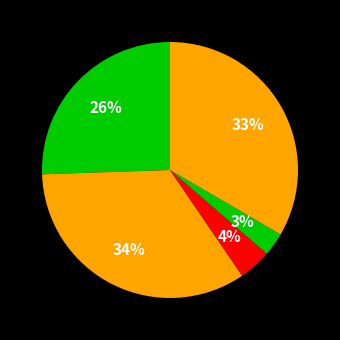

Count the number of slices in the pie.

5